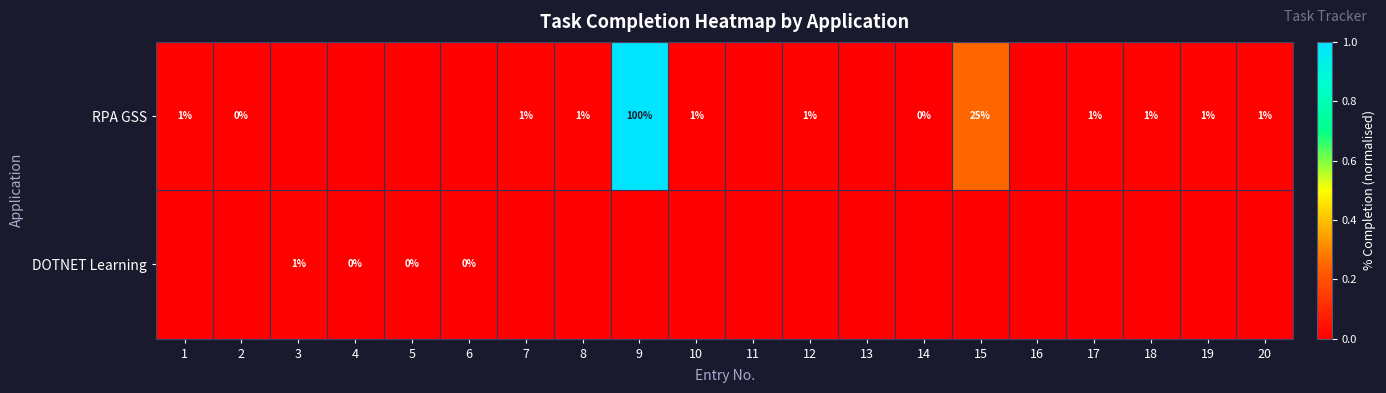

True or false: RPA GSS has a value of 2 at 18.

False